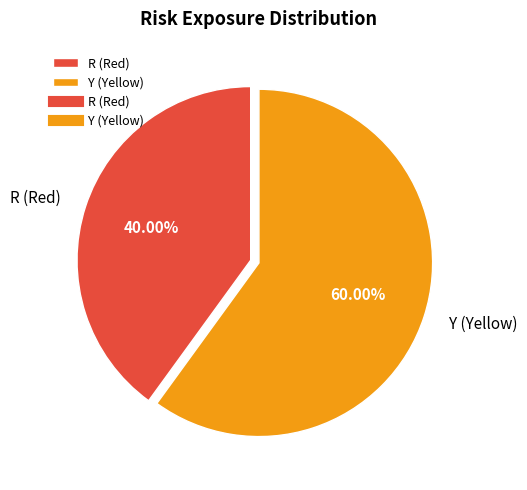

Is there a majority slice in this chart?

Yes